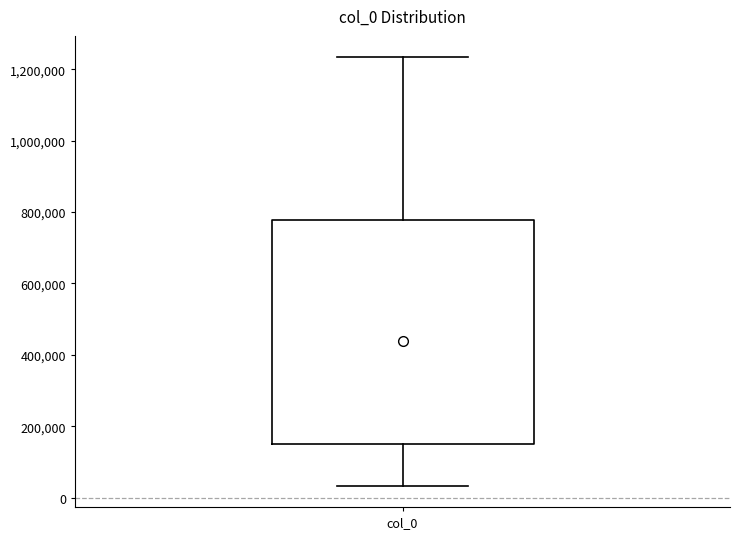

Transcribe this box plot: give where the median line is, the range the box spans, and where the two whiskers end, as read against the y-axis. The values are not printed on the chart, so give them approximately, as read against the axis.

median 440000, box 140000 to 780000, whiskers 40000 to 1240000